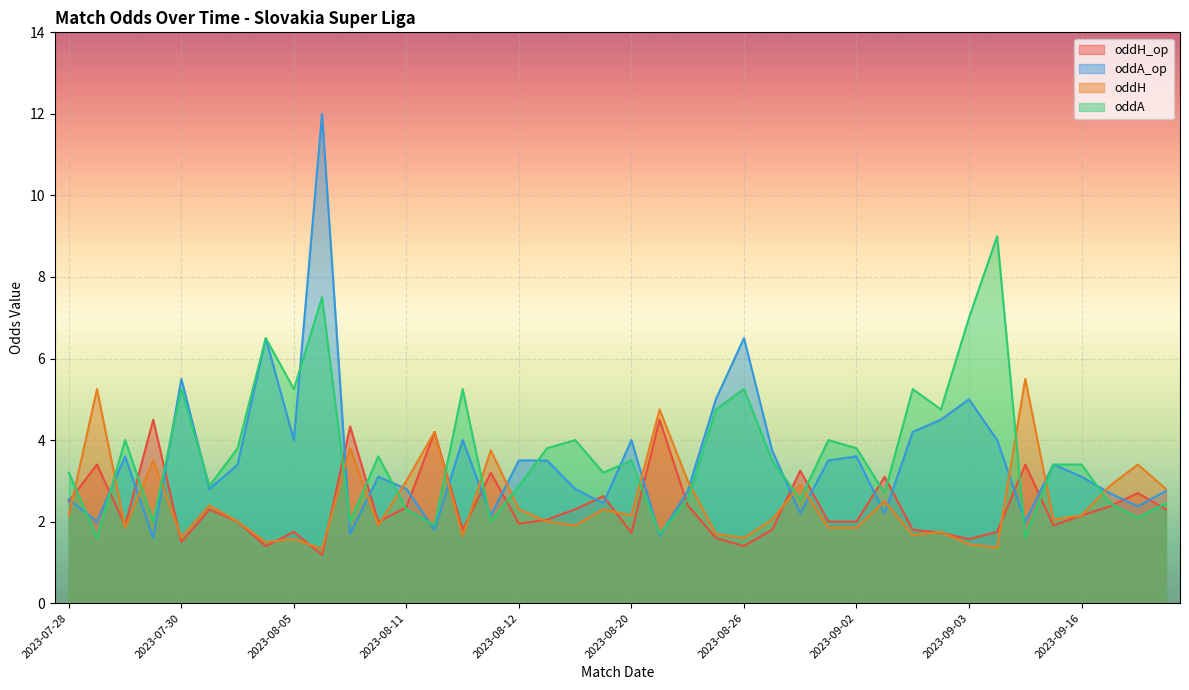

What is the label of the 33rd point from the left?

2023-09-03